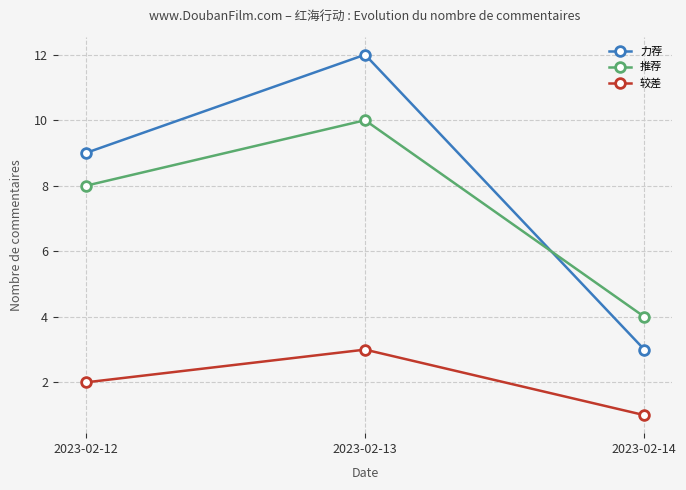

What value does the 力荐 series have at 2023-02-13?

12